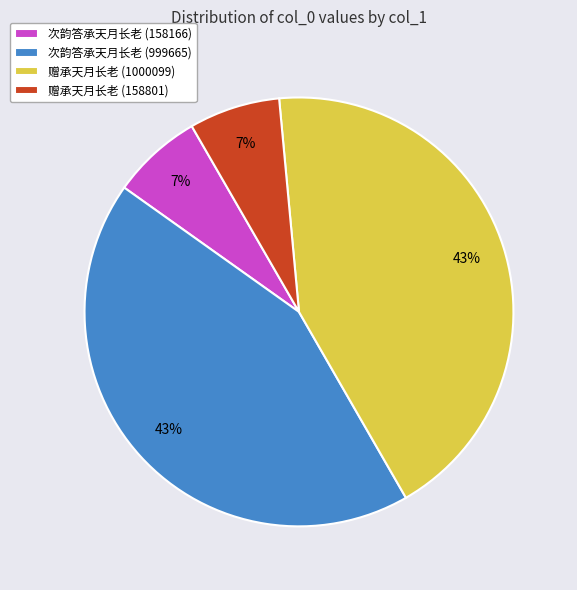

Between 赠承天月长老 (1000099) and 赠承天月长老 (158801), which is larger?

赠承天月长老 (1000099)